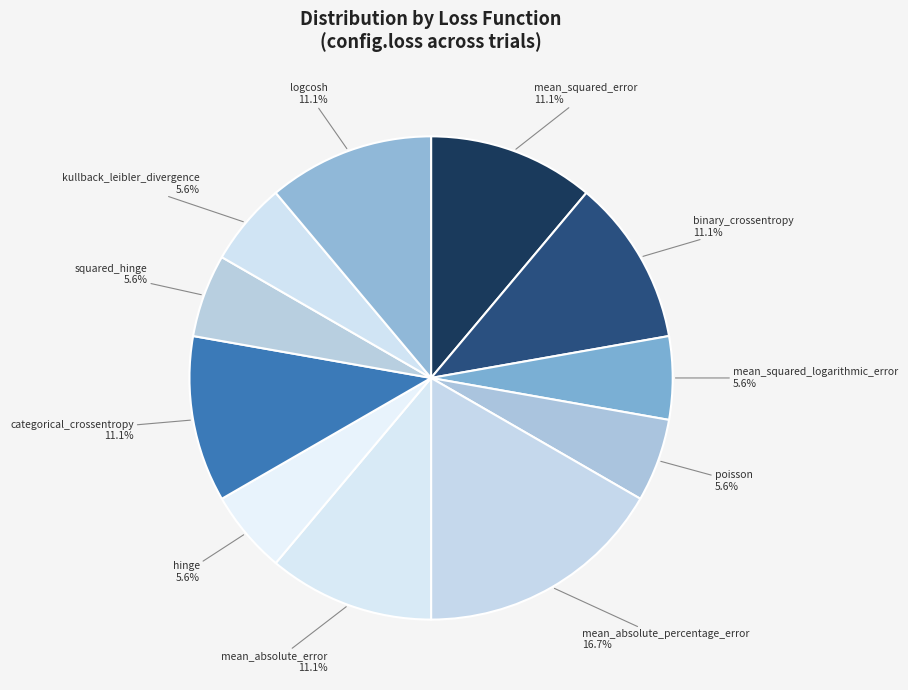

Between poisson and mean_absolute_percentage_error, which is larger?

mean_absolute_percentage_error